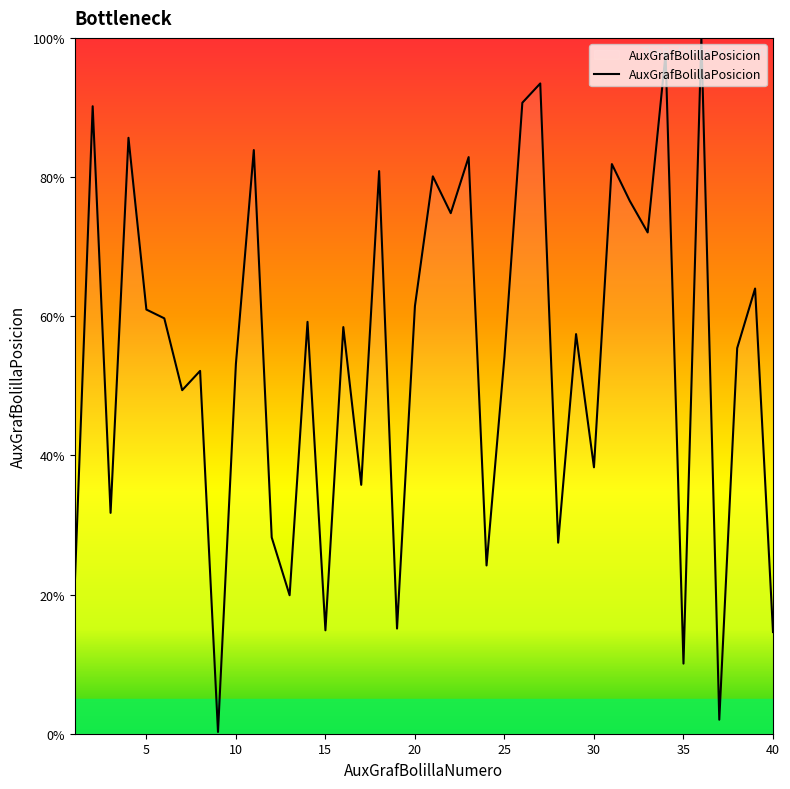

How many lines are shown in the chart?

1